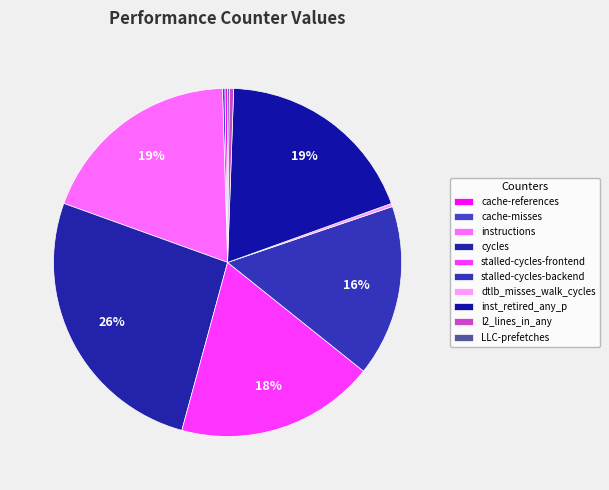

To the nearest percent, what portion does cycles represent?

26%